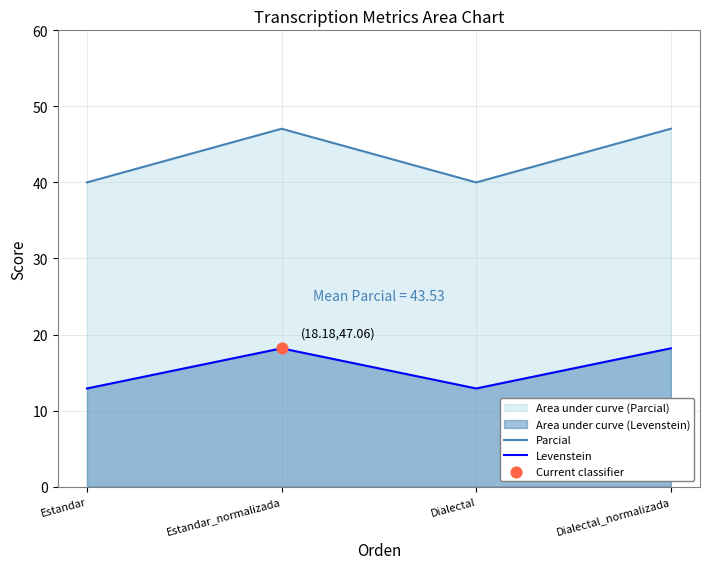

Which series reaches the minimum Y coordinate?

Levenstein